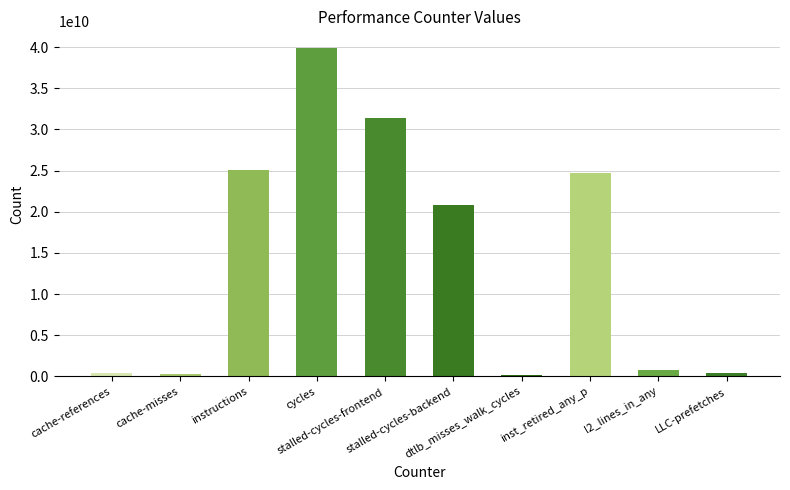

What is the maximum value shown in the chart?

39922538686